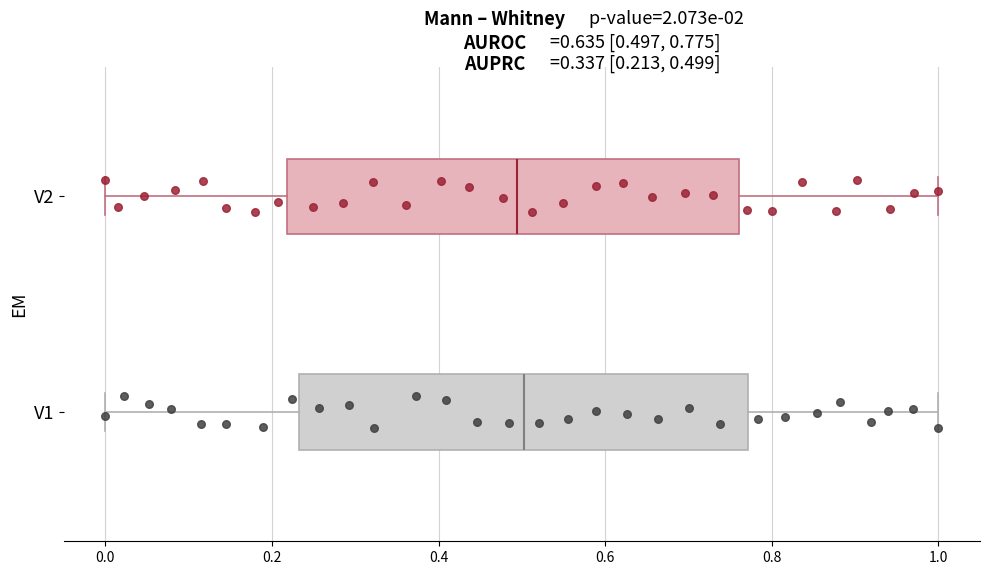

Where does the left whisker of the box for V1 end on the x-axis? The values are not printed on the chart, so give them approximately, as read against the axis.

0.00